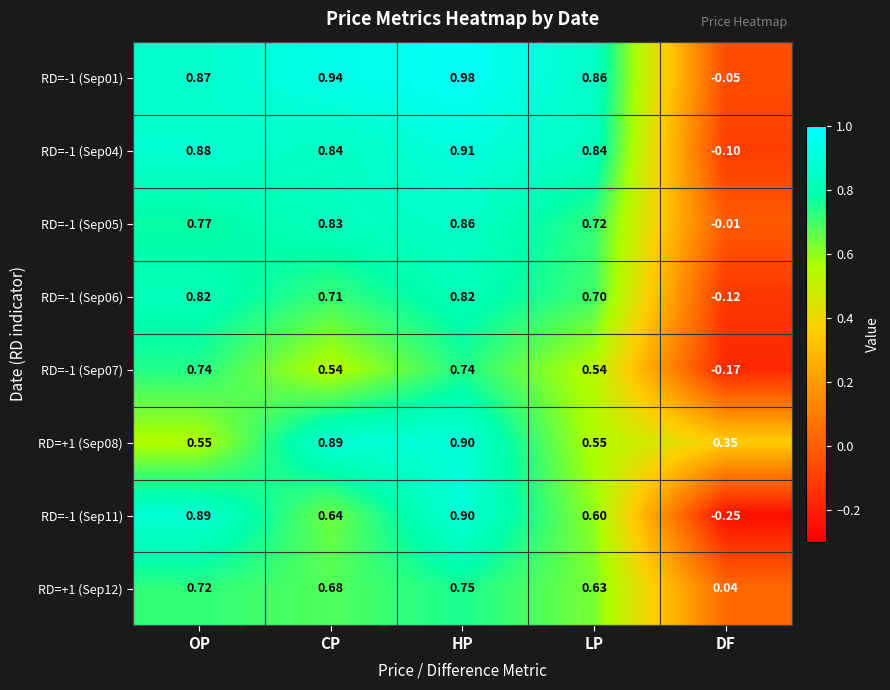

At which category is the sum across all series the highest?

HP